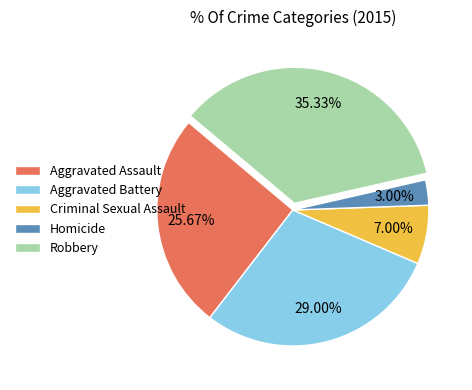

Rank the categories by value from lowest to highest.

Homicide, Criminal Sexual Assault, Aggravated Assault, Aggravated Battery, Robbery